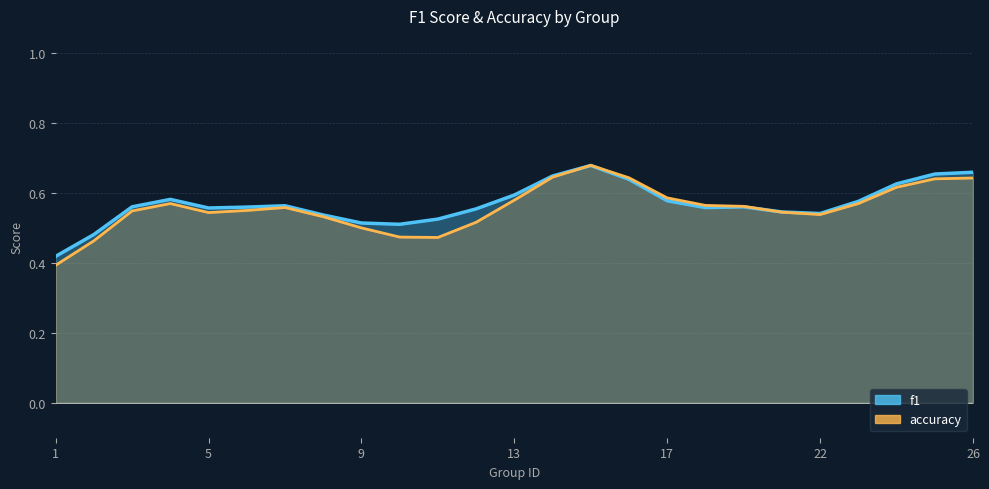

True or false: f1 and accuracy cross at least once.

True